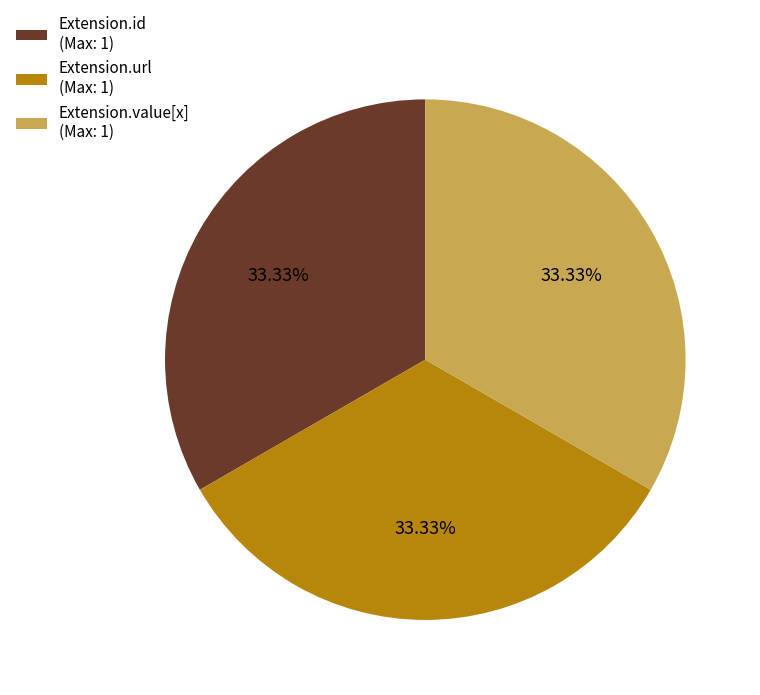

Count the number of slices in the pie.

3